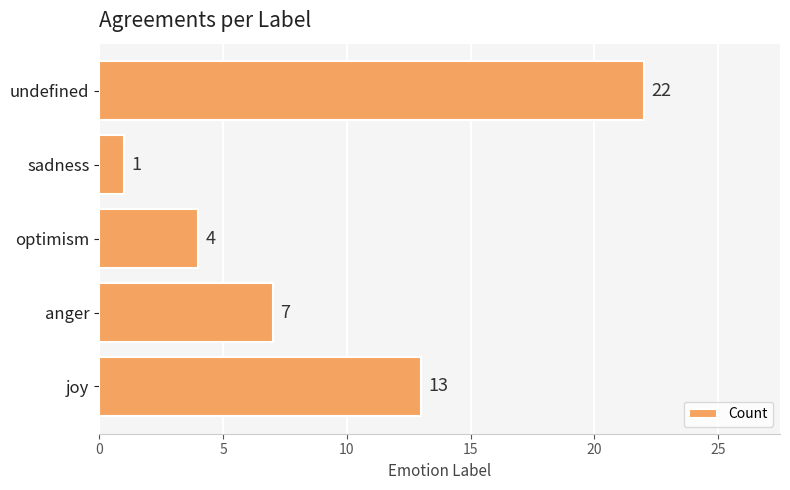

Approximately how many times larger is the value at undefined compared to joy?

1.7